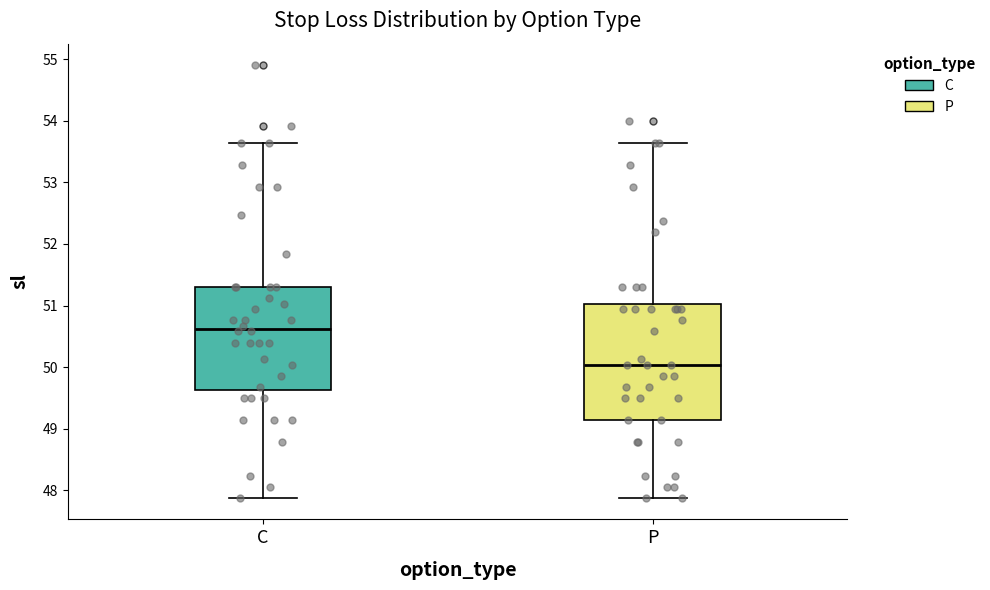

Reading left to right, read every box against the y-axis: the position of its median line, the range the box covers, and the ends of its whiskers. The values are not printed on the chart, so give them approximately, as read against the axis.

C: median 50.6, box 49.6 to 51.3, whiskers 47.9 to 53.6
P: median 50.0, box 49.1 to 51.0, whiskers 47.9 to 53.6